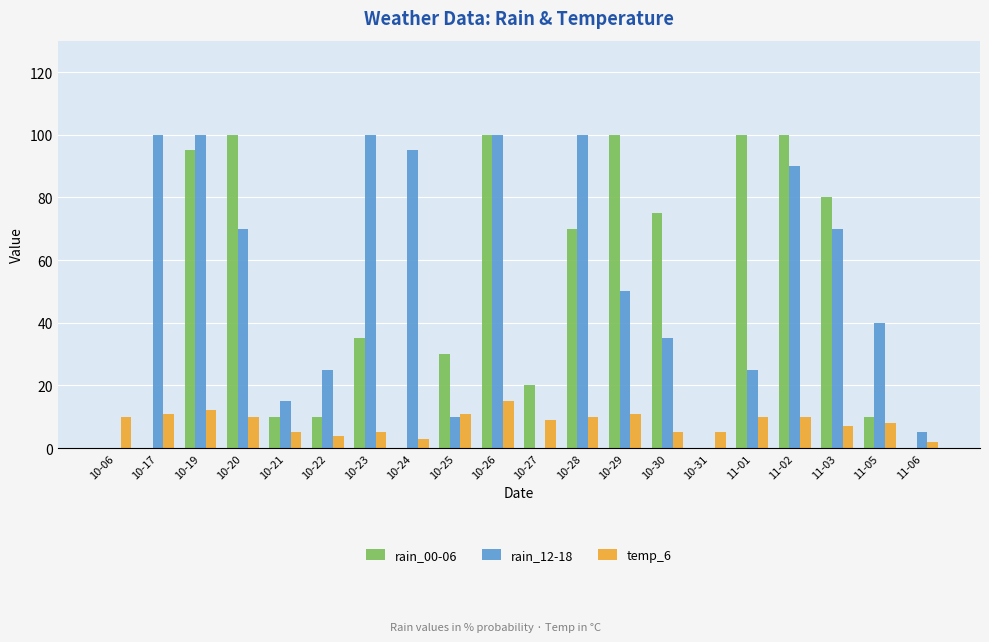

Are the bars grouped side by side (vs. stacked)?

Yes